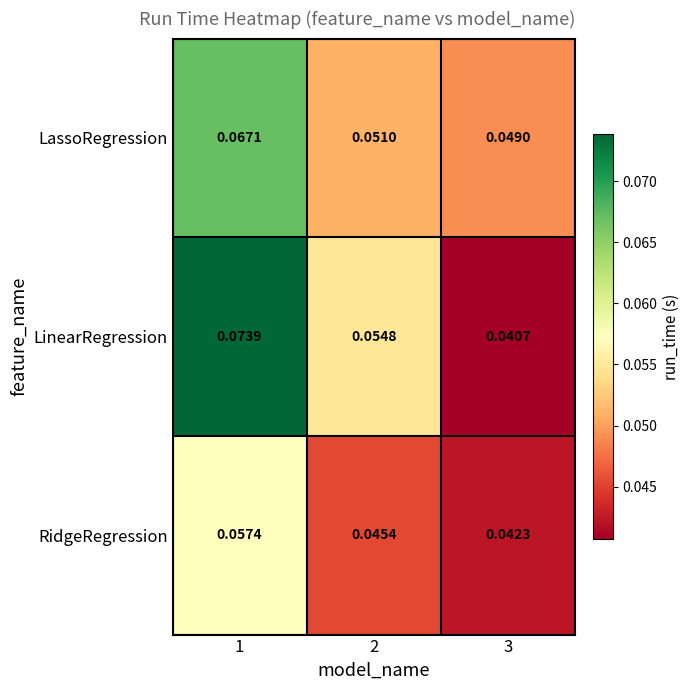

Which series has the largest total across all categories?

LinearRegression